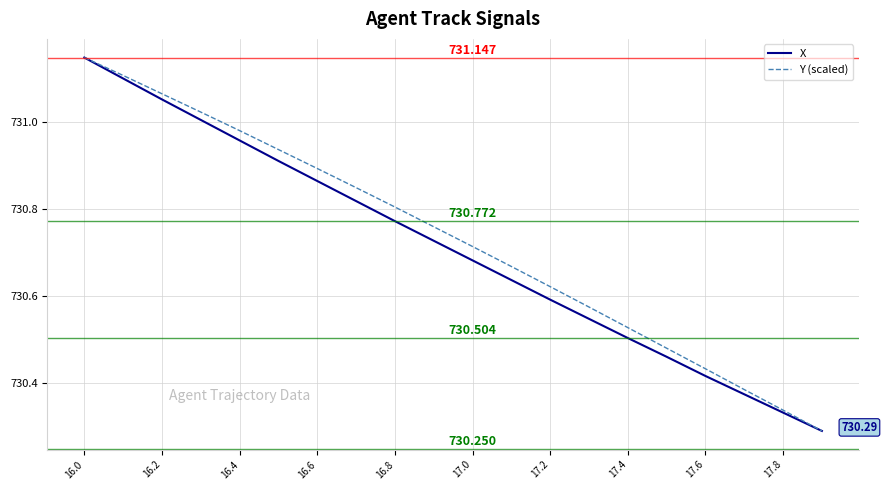

What is the sum of all X values?

14614.2